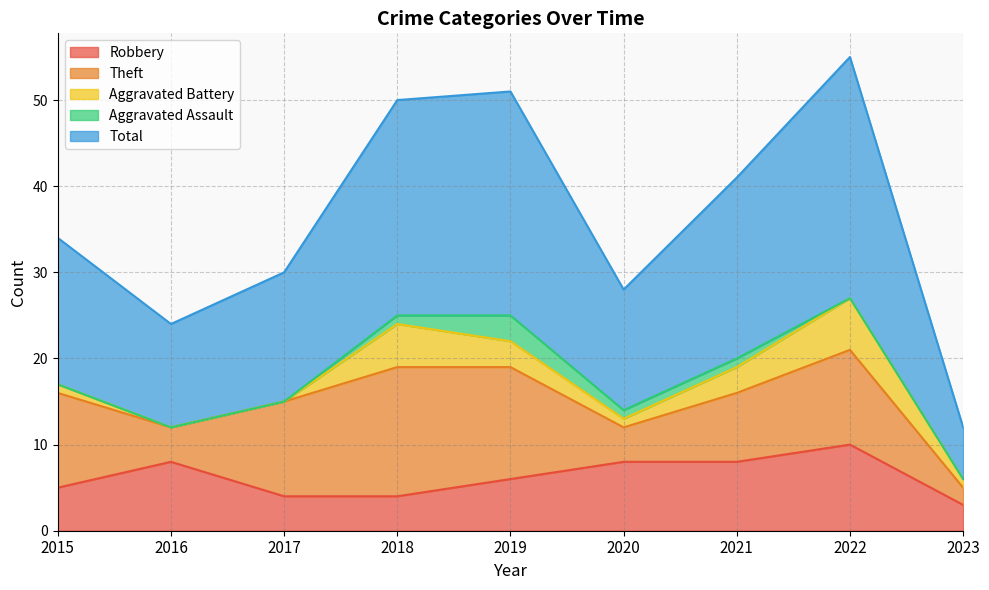

How many series are shown in this chart?

5